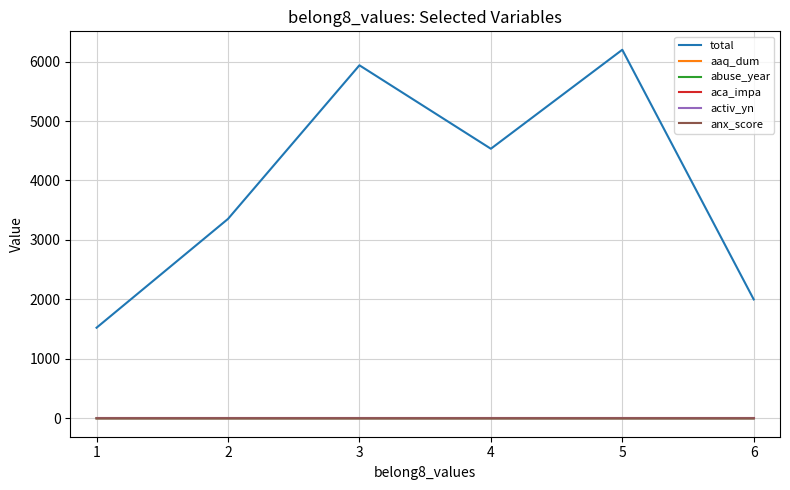

True or false: total and aaq_dum cross at least once.

False